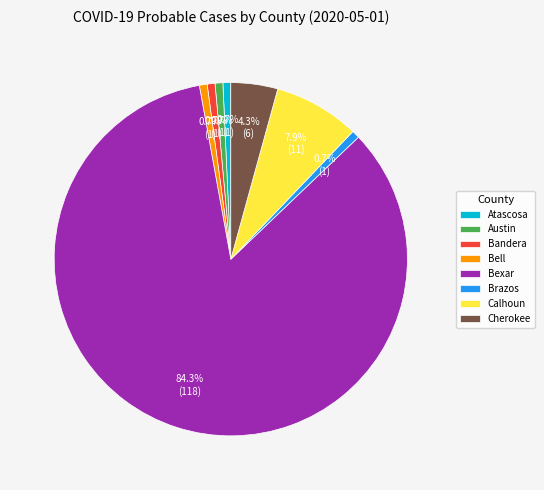

What is the largest slice in the pie chart?

Bexar